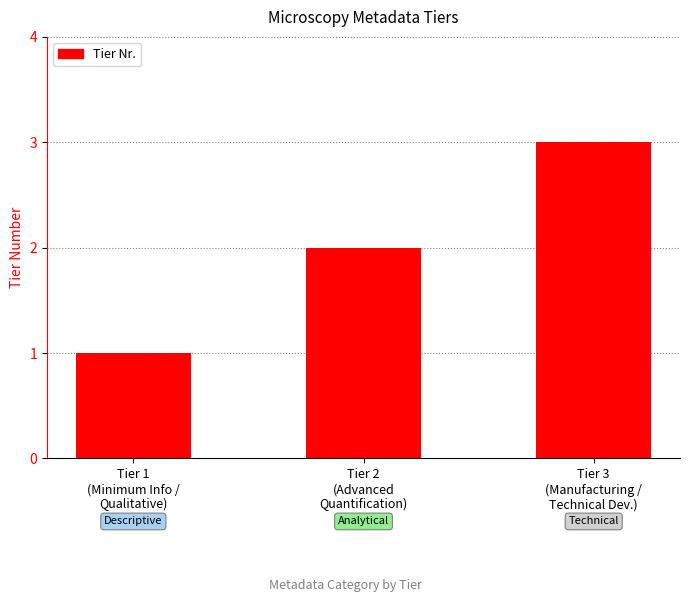

How many bars are there in total?

3